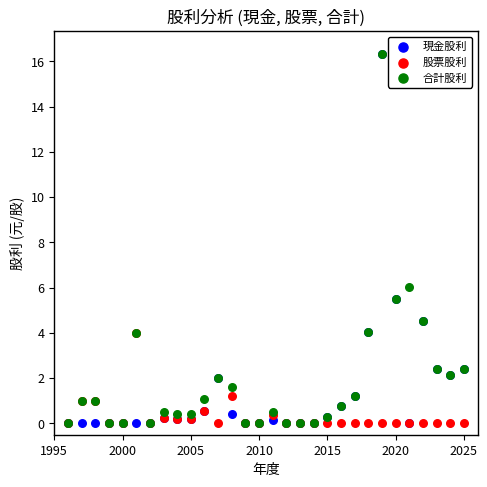

Across all series, what Y value is closest to 8?

6.0